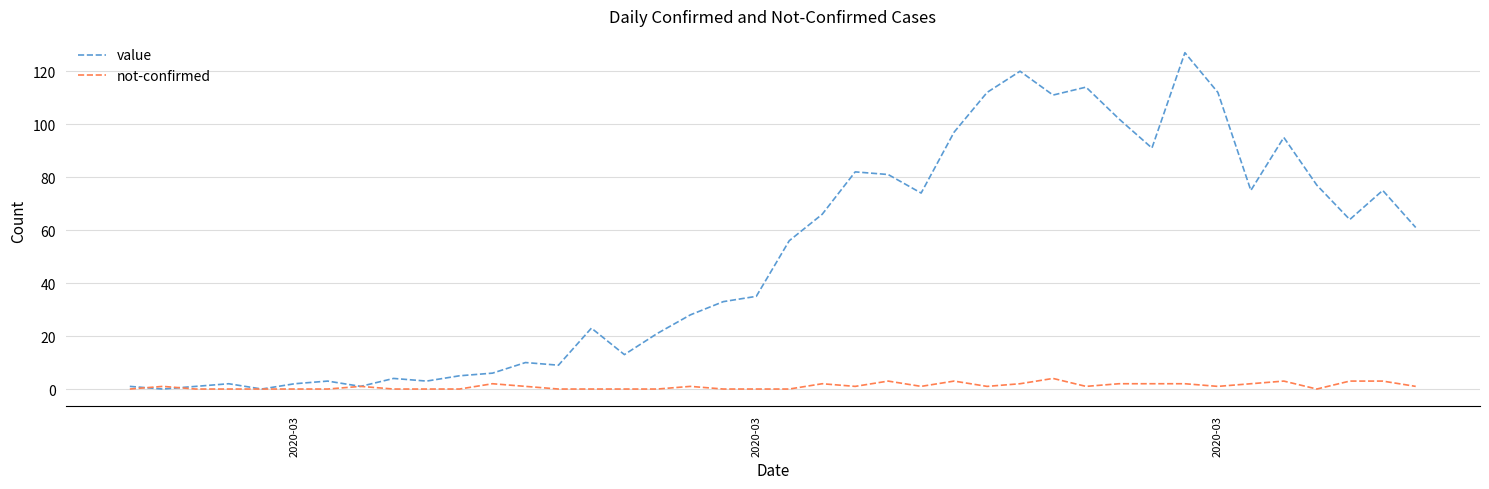

What is the maximum value for value?

127